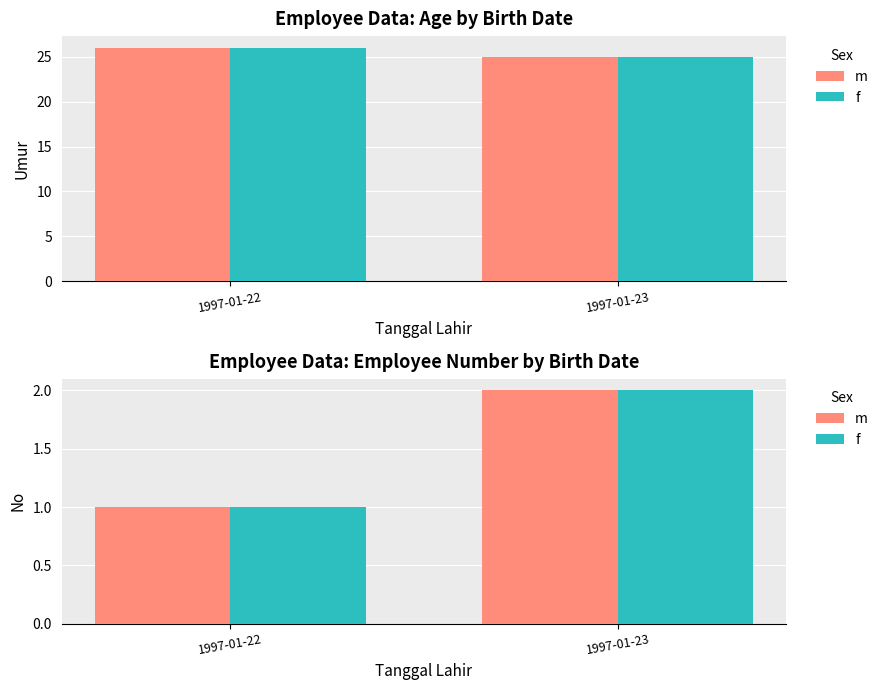

True or false: m has a value of 1 at 1997-01-22.

True